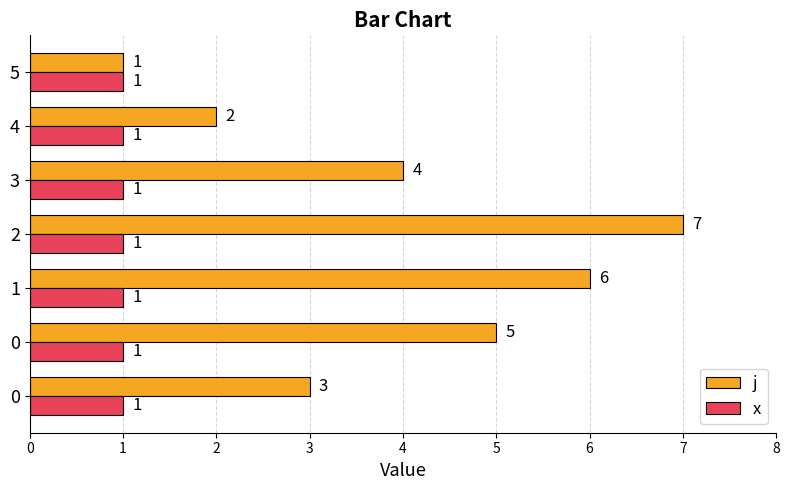

How many distinct data groups are displayed?

2